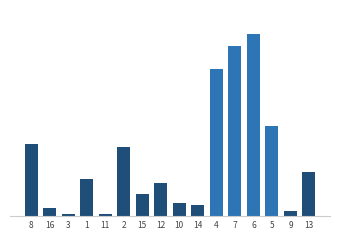

What is the value of the 12th bar from the left?

214.5